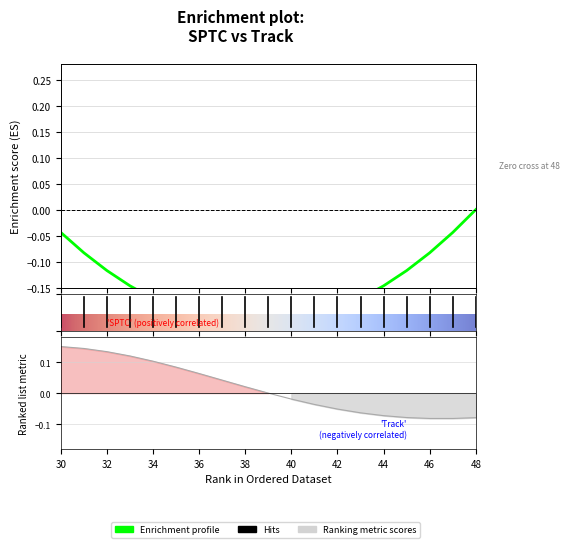

Which label corresponds to the smallest value in the chart?

47